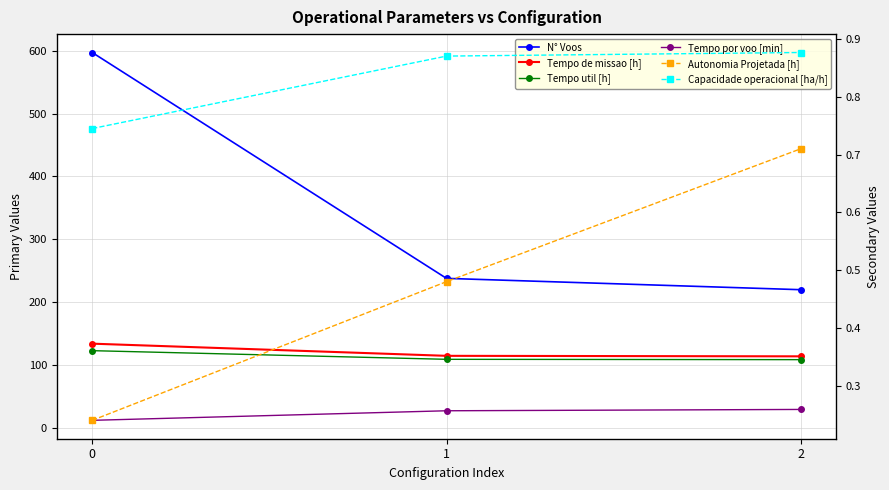

How many lines are shown in the chart?

6